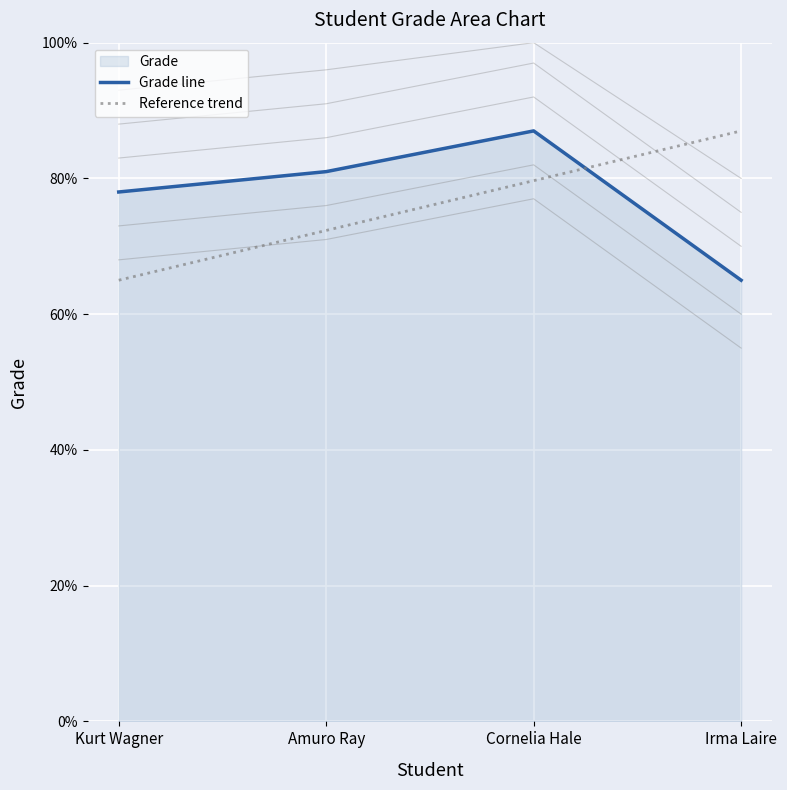

True or false: Grade line and Reference trend cross at least once.

True